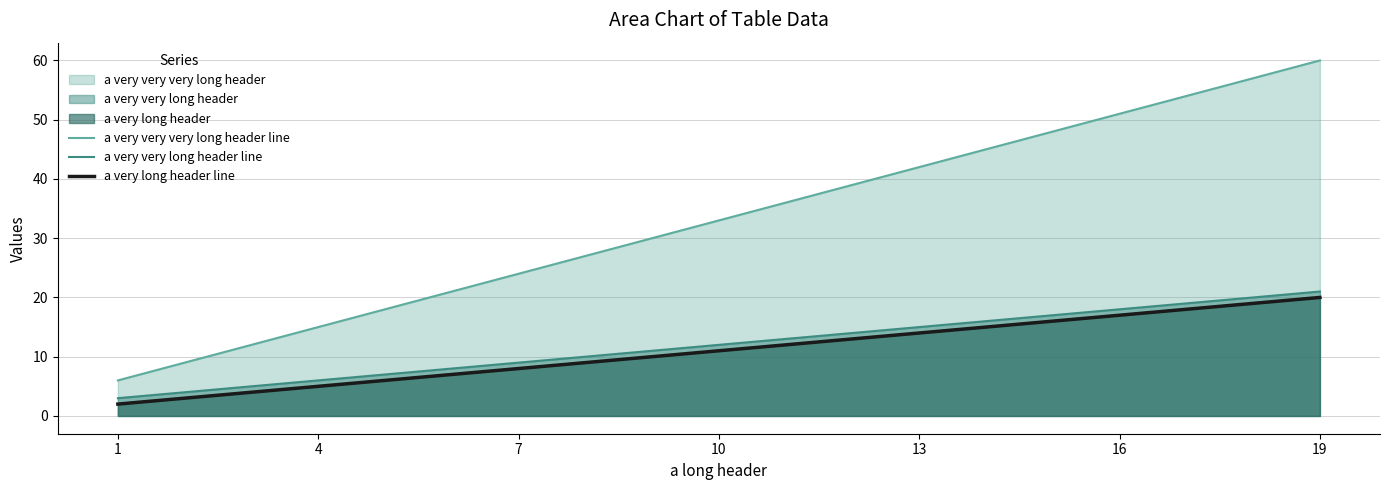

At which category does the chart reach its minimum across all series?

1